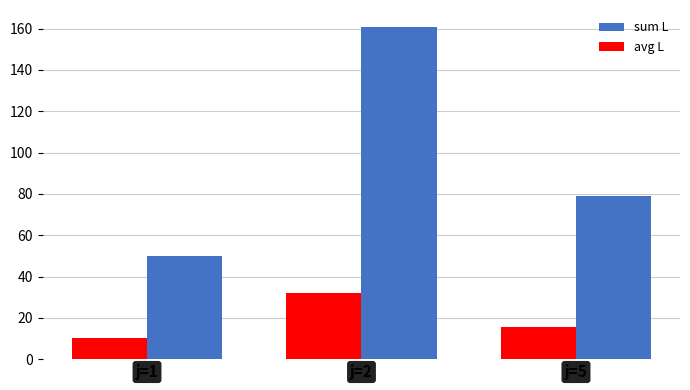

Reading left to right, what are all the values shown in this chart?

sum L: 50.0	161.0	79.0
avg L: 10.0	32.2	15.8